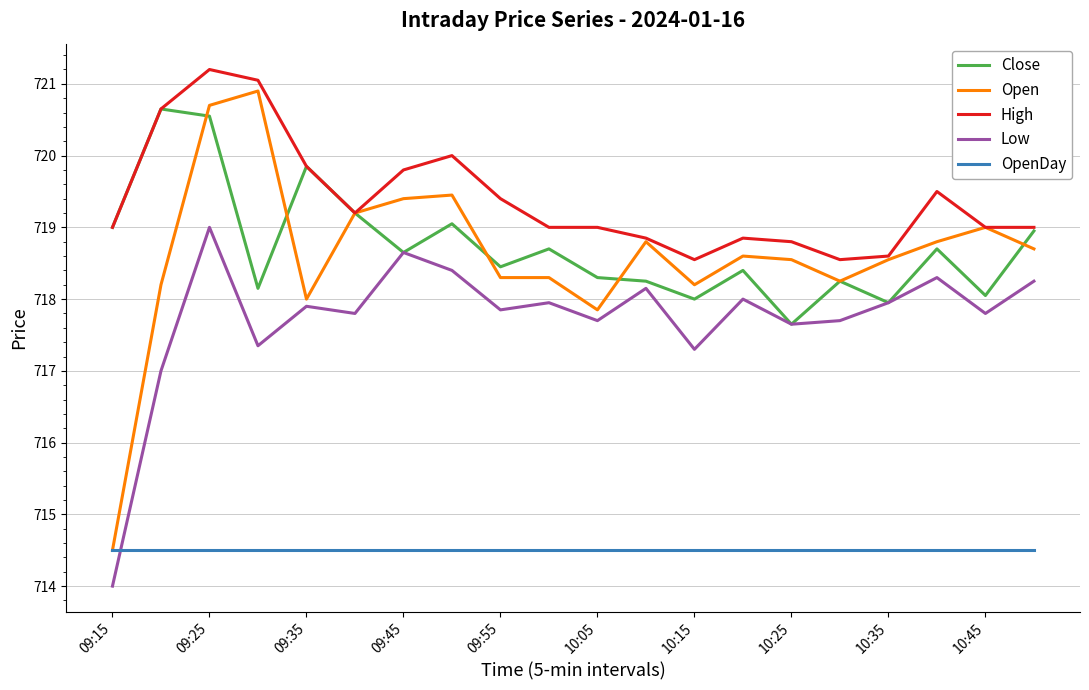

What is the lowest value of the Low series?

714.0